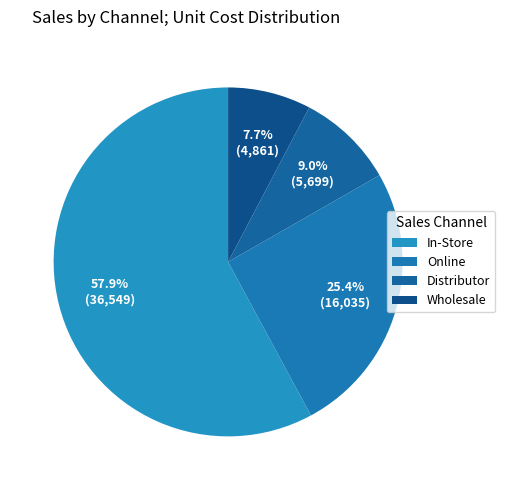

What is the largest slice in the pie chart?

In-Store